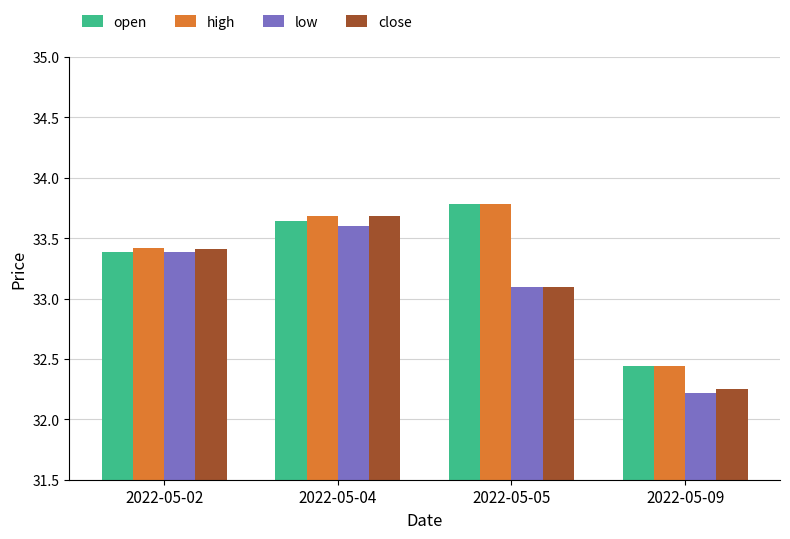

At which category is the sum across all series the highest?

2022-05-04